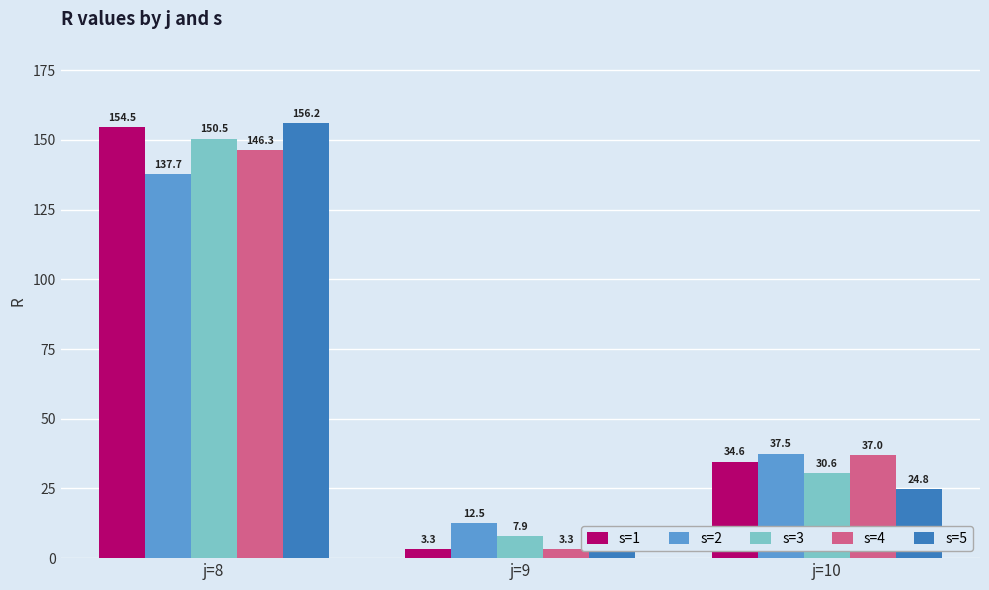

Which series has the widest spread of values?

s=5